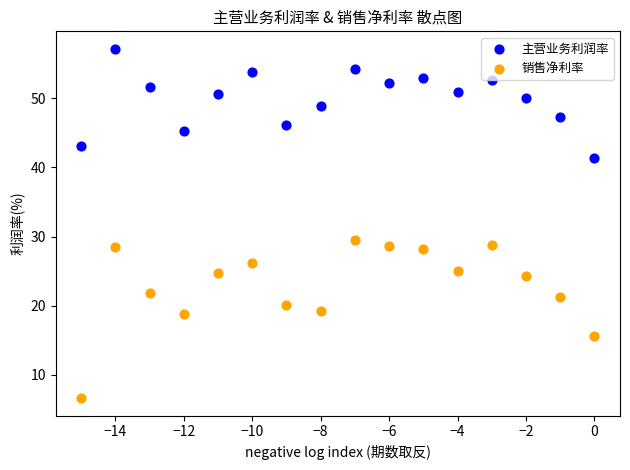

Across all series, what Y value is closest to 31?

29.5